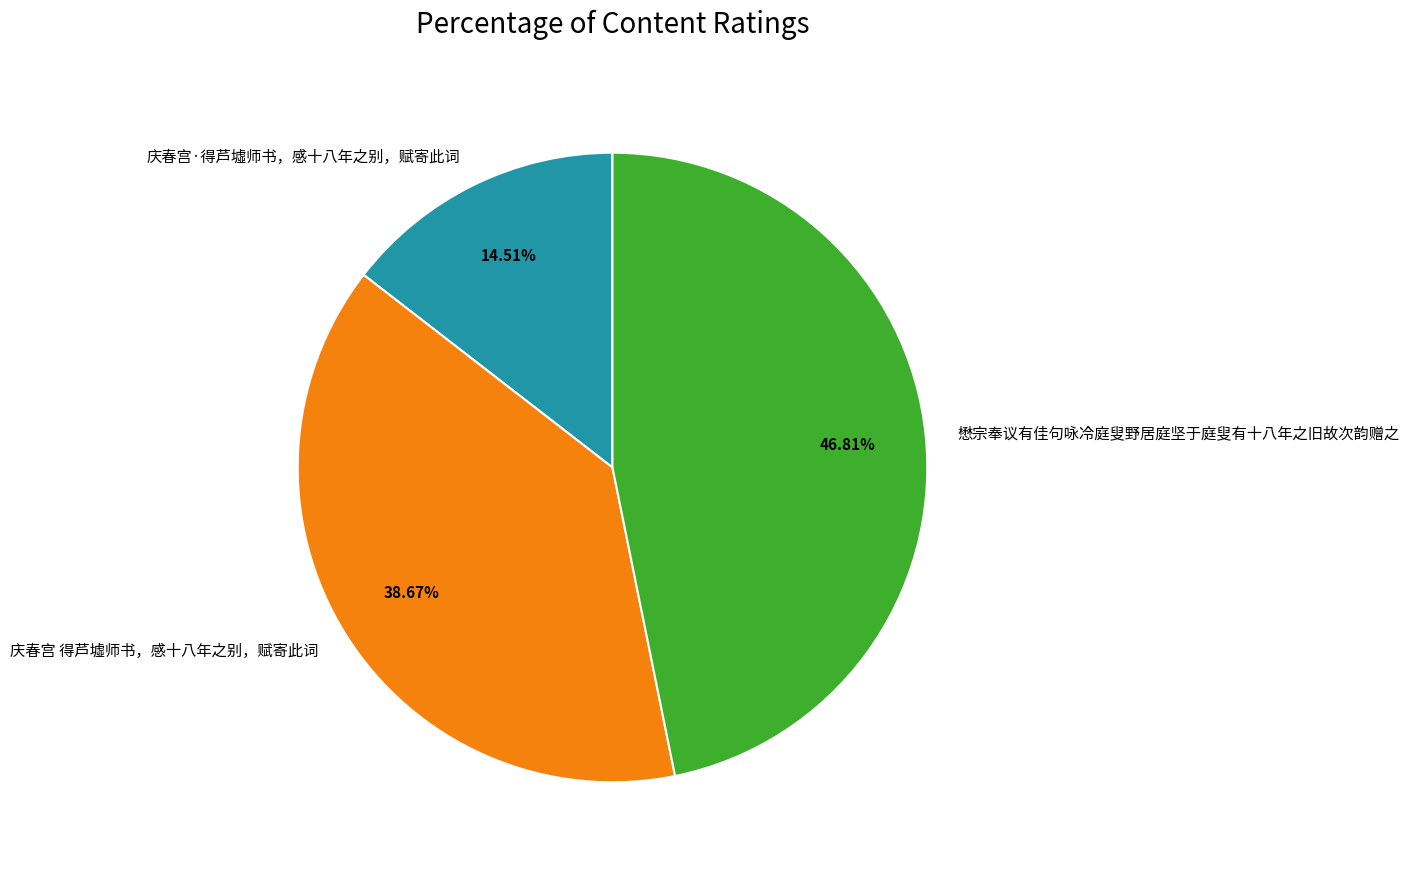

True or false: 庆春宫·得芦墟师书，感十八年之别，赋寄此词 accounts for 6% of the total.

False